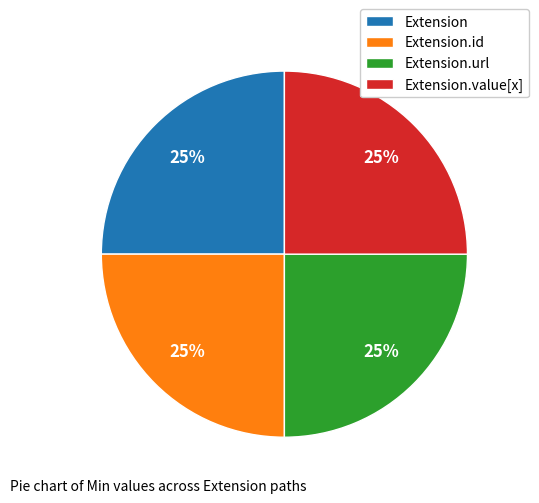

True or false: Extension accounts for 25% of the total.

True